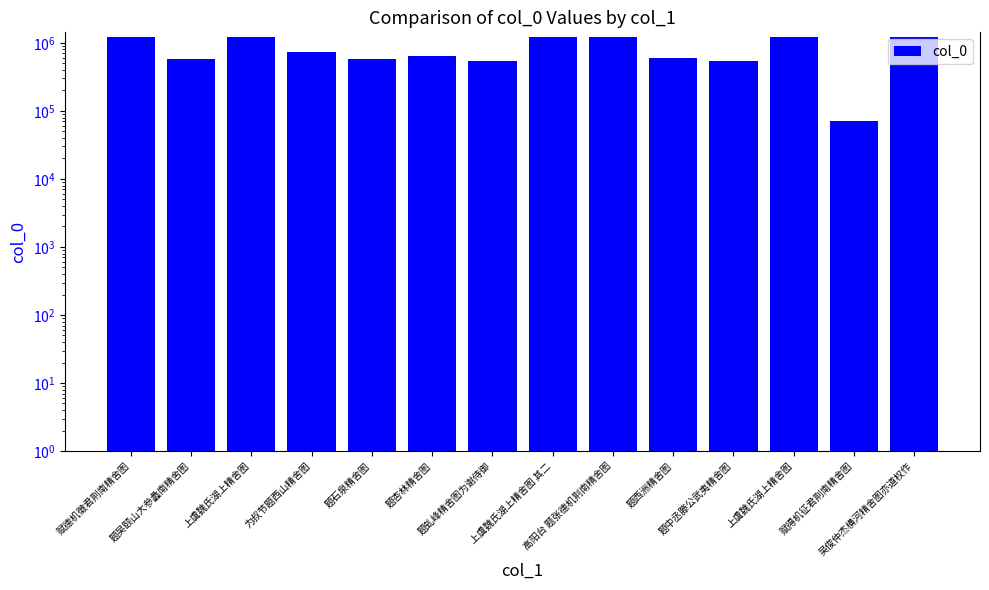

At which label is the value closest to 656447?

题杏林精舍图